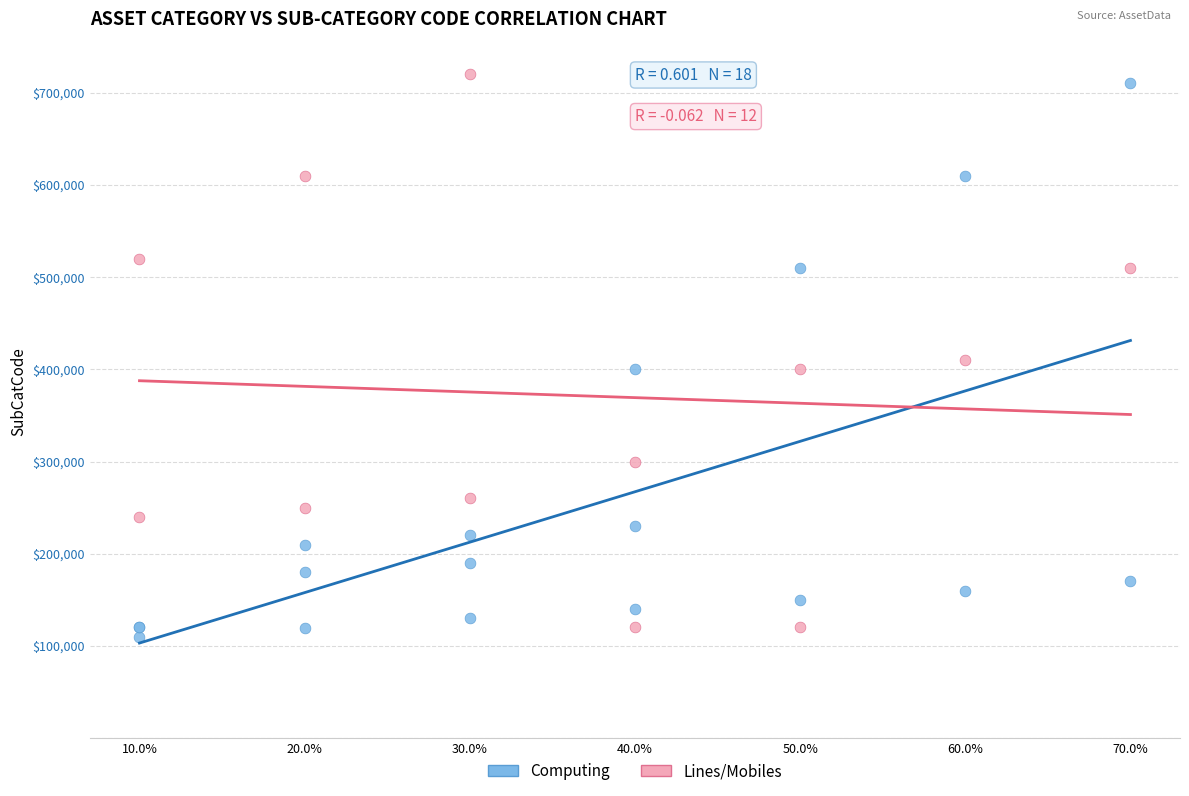

What are all the series names shown in the legend?

Computing, Lines/Mobiles